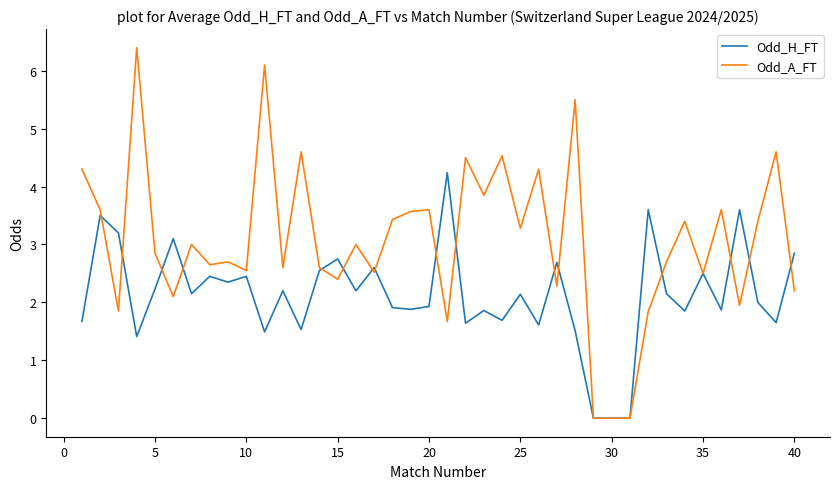

What is the maximum value shown in the chart?

6.4